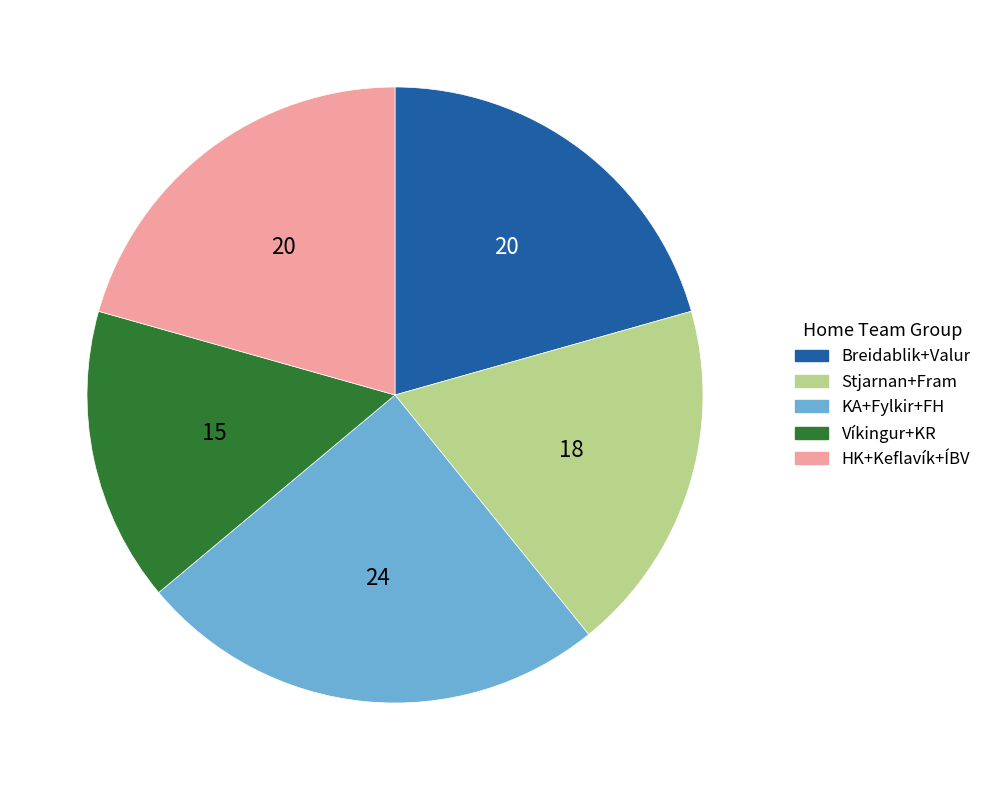

Is there any slice that represents more than half of the pie?

No